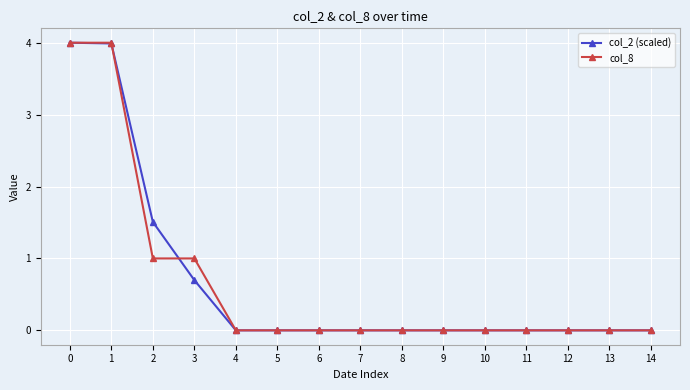

At 3, list the series in order from largest to smallest.

col_8, col_2 (scaled)